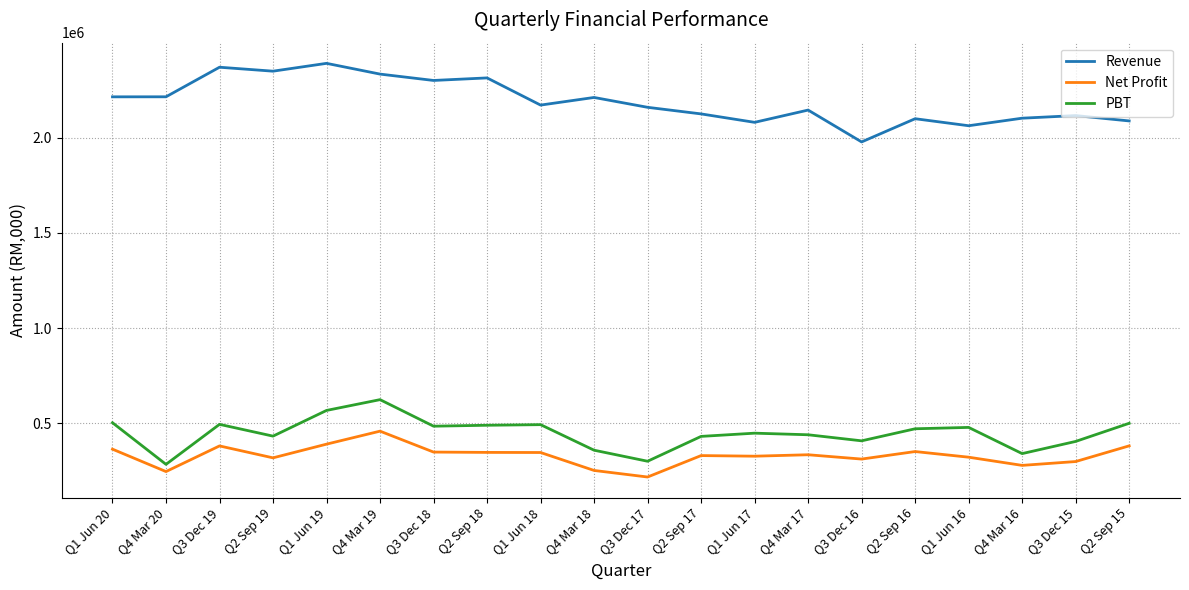

What is the approximate value of Net Profit at Q2 Sep 19?

319568